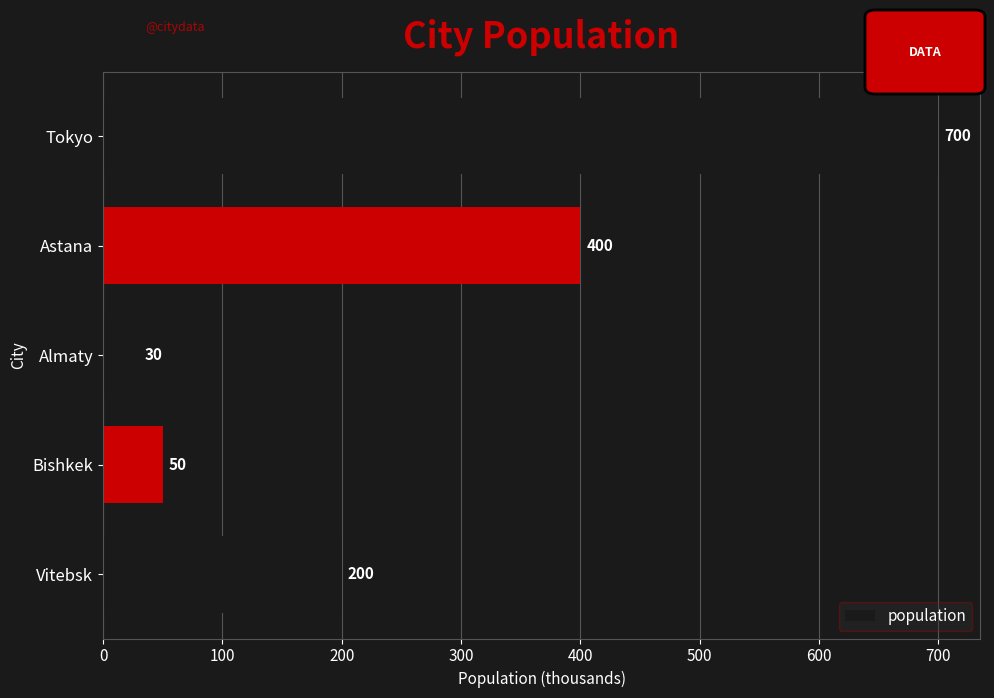

Rank the categories by value from lowest to highest.

Almaty, Bishkek, Vitebsk, Astana, Tokyo